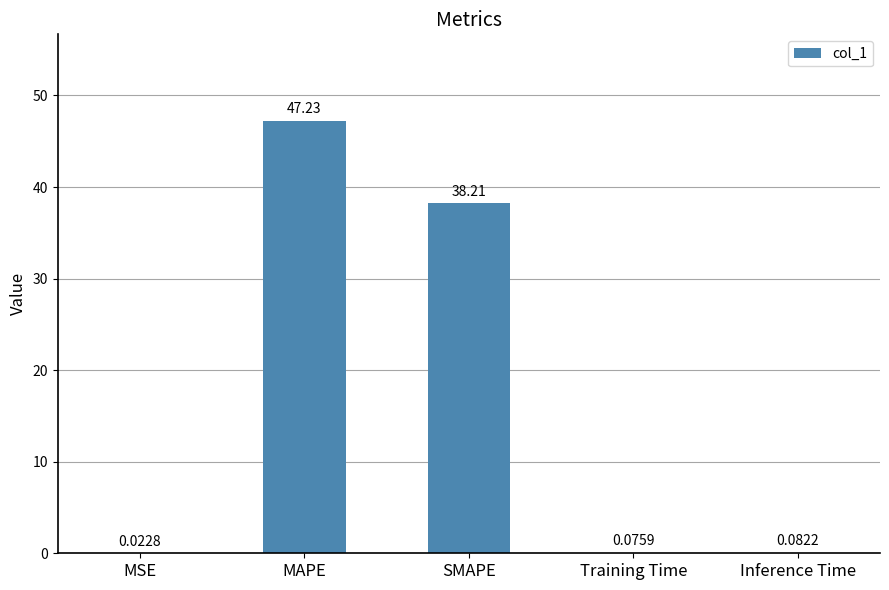

What is the sum of the values at Inference Time and SMAPE?

38.3